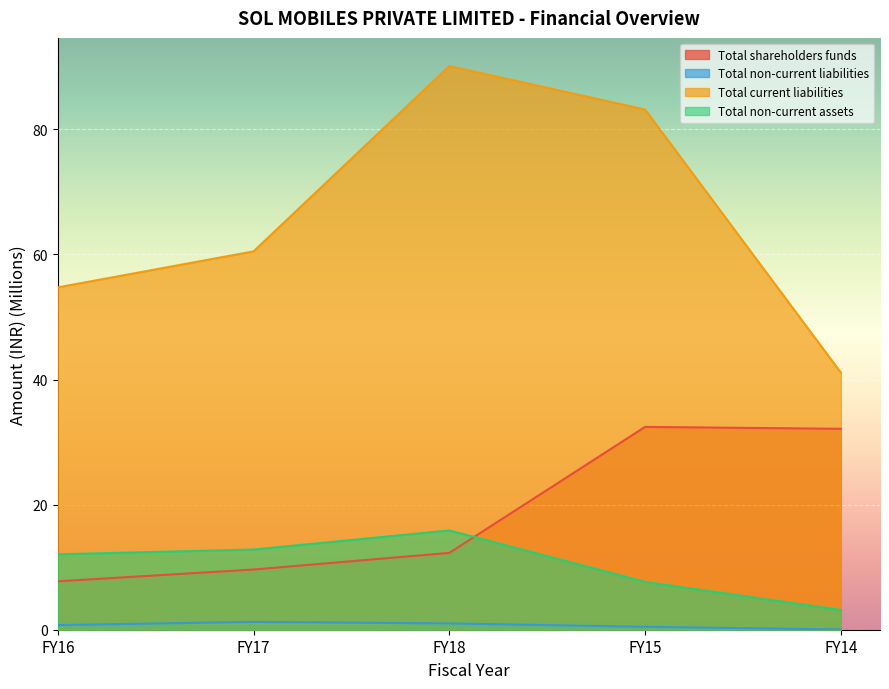

What is the minimum value for Total shareholders funds?

7.7